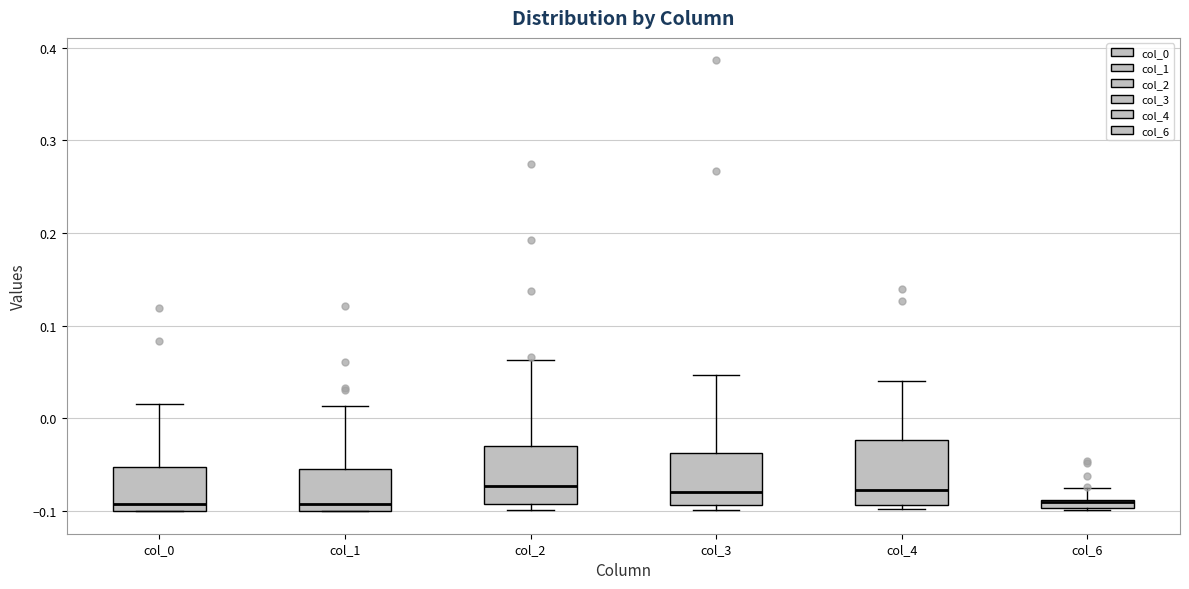

Where is the lower edge of the box for col_1 on the y-axis? The values are not printed on the chart, so give them approximately, as read against the axis.

-0.10